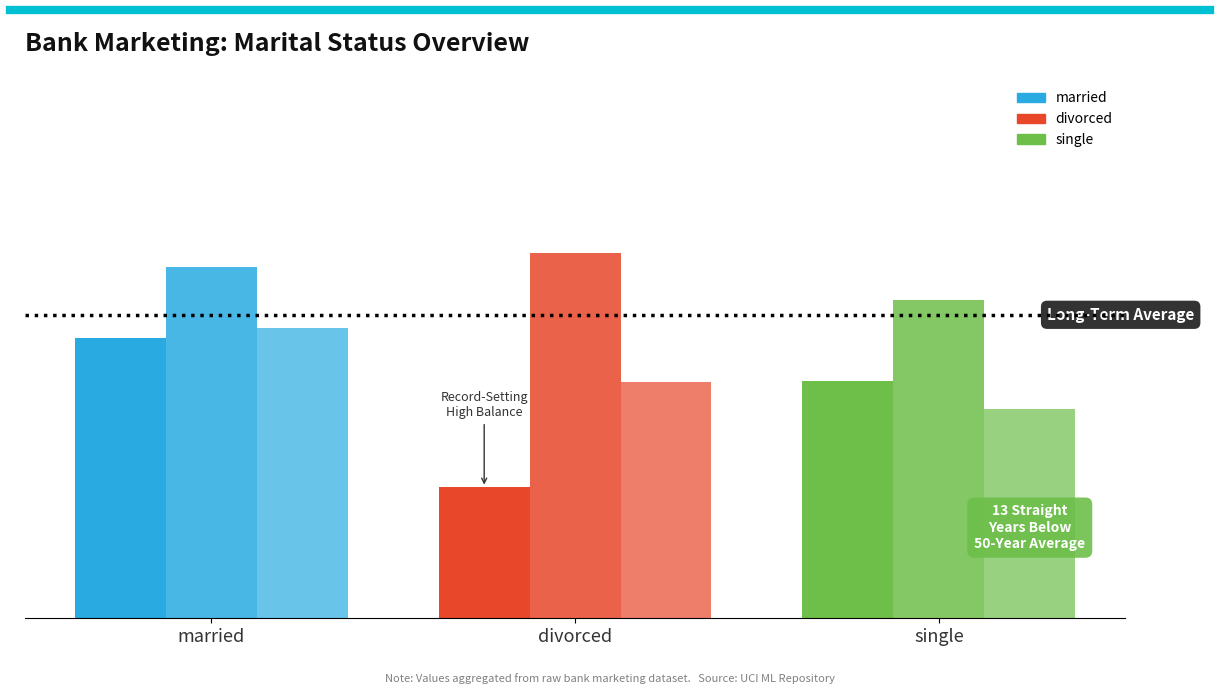

Does the chart contain stacked bars?

No